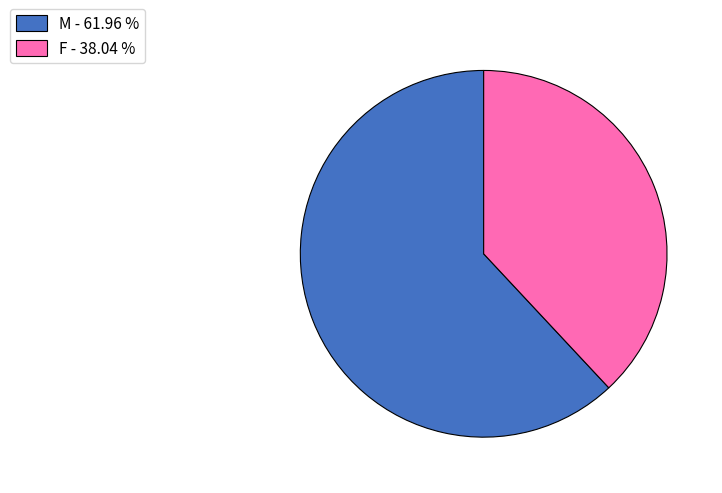

Do M - 61.96 % and F - 38.04 % together represent more than half of the pie?

Yes